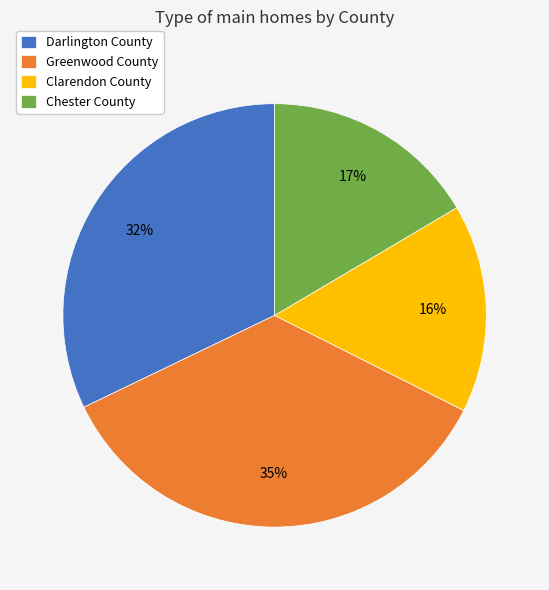

To the nearest percent, what is the average slice percentage?

25%